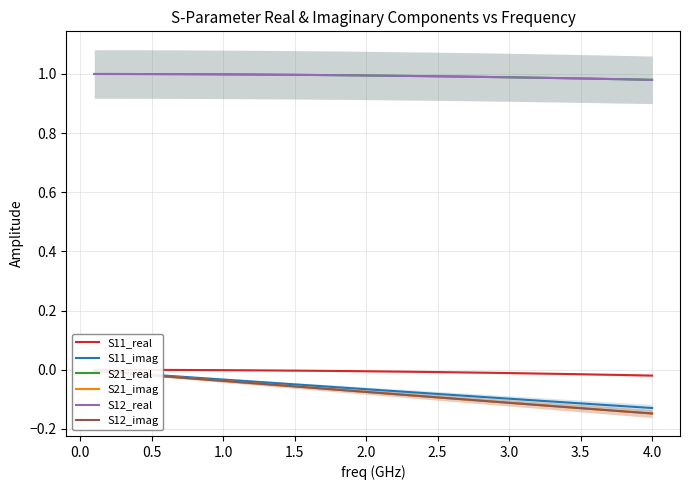

Does the chart have visible grid lines?

Yes